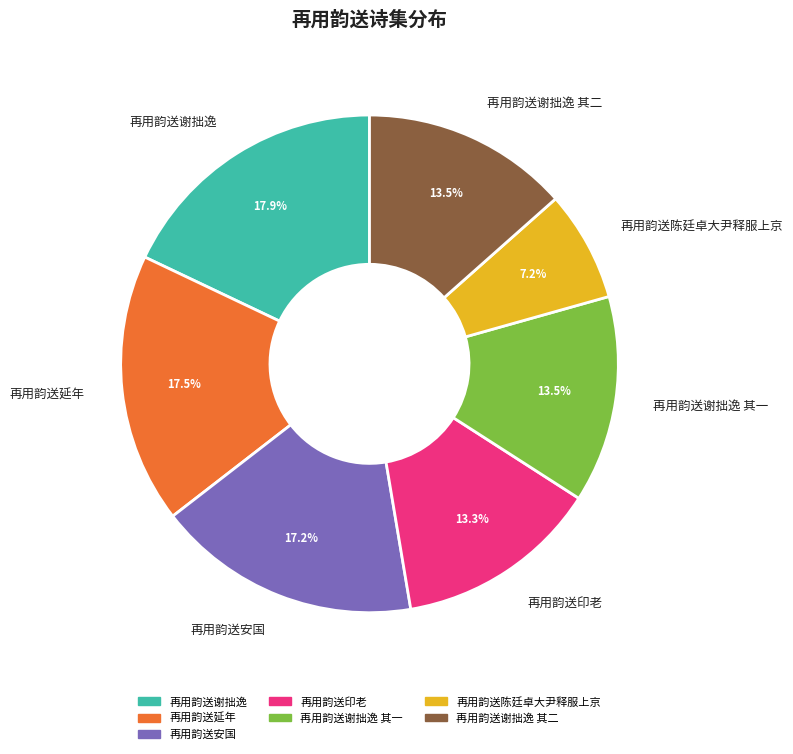

Does 再用韵送谢拙逸 其一 represent more than half of the total?

No